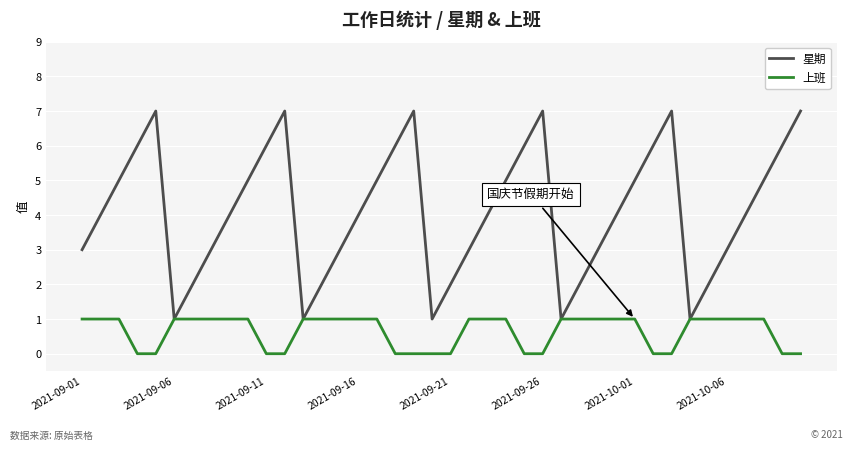

Rank the series by their maximum value, from lowest to highest.

上班, 星期